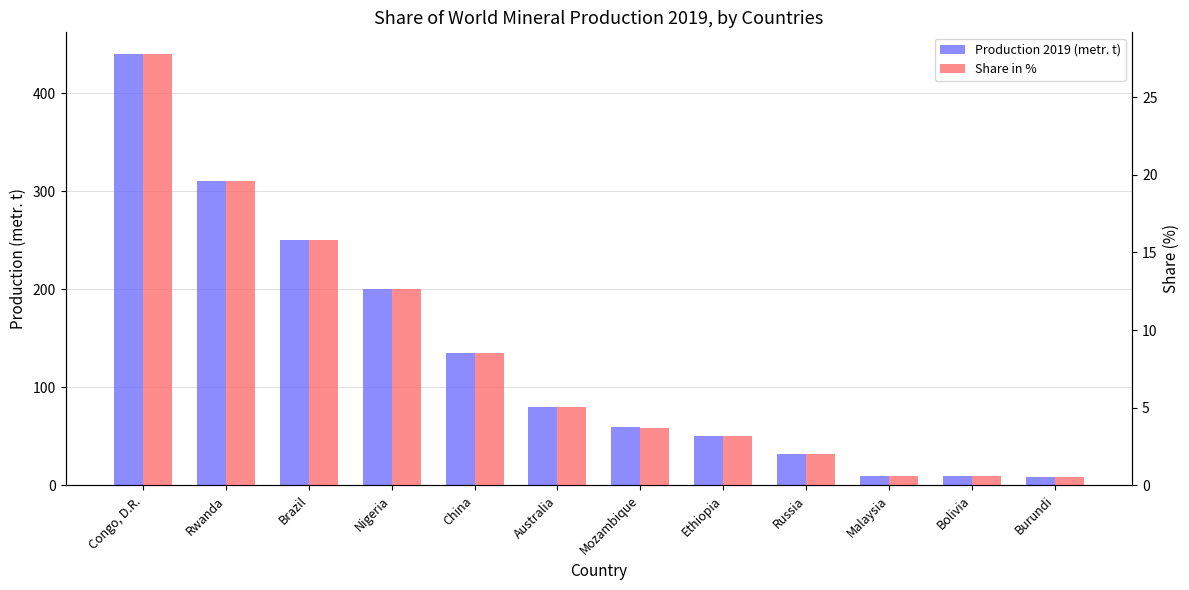

Which has a higher value, Burundi or Rwanda?

Rwanda